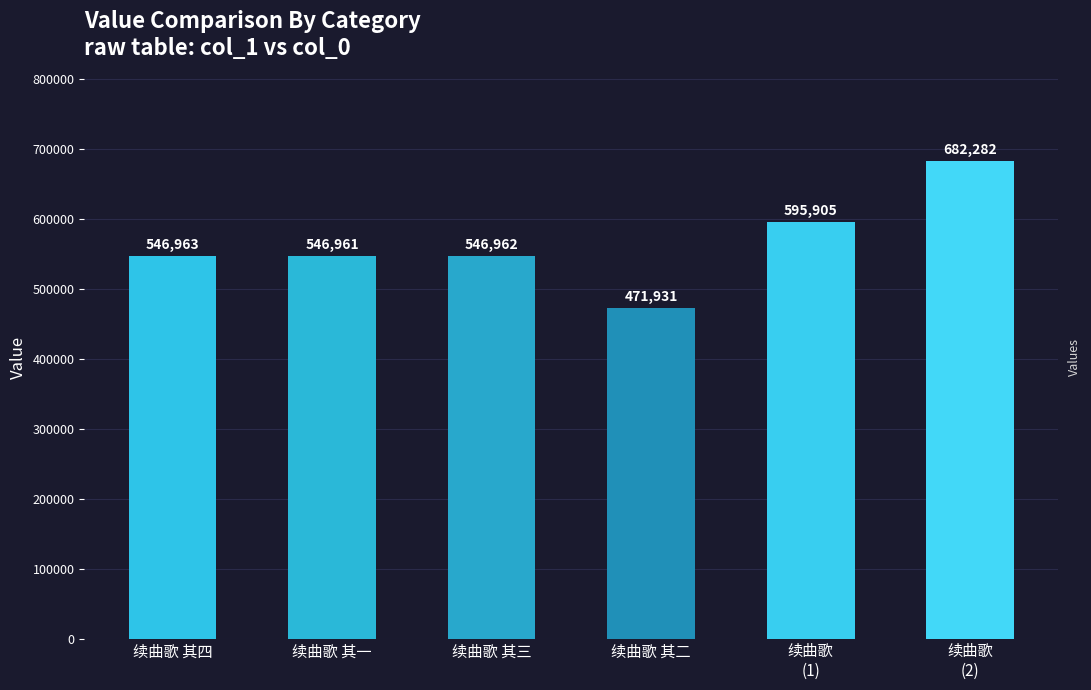

What is the difference between the maximum and minimum values?

210351